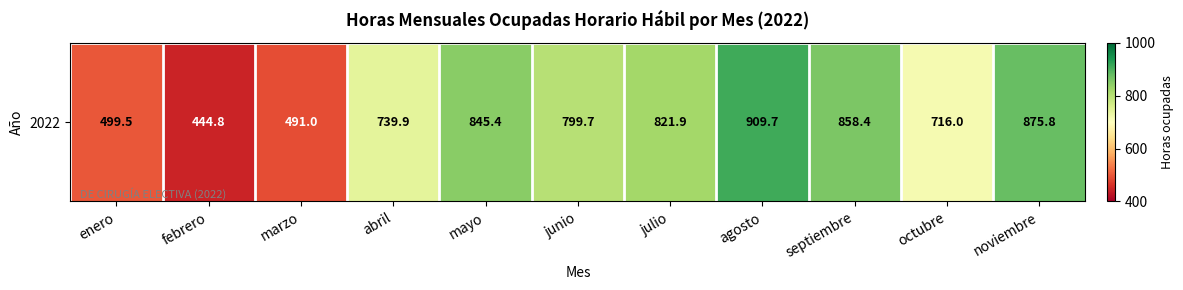

Reading left to right, what are all the values shown in this chart?

499.5	444.8	491.0	739.9	845.4	799.7	821.9	909.7	858.4	716.0	875.8